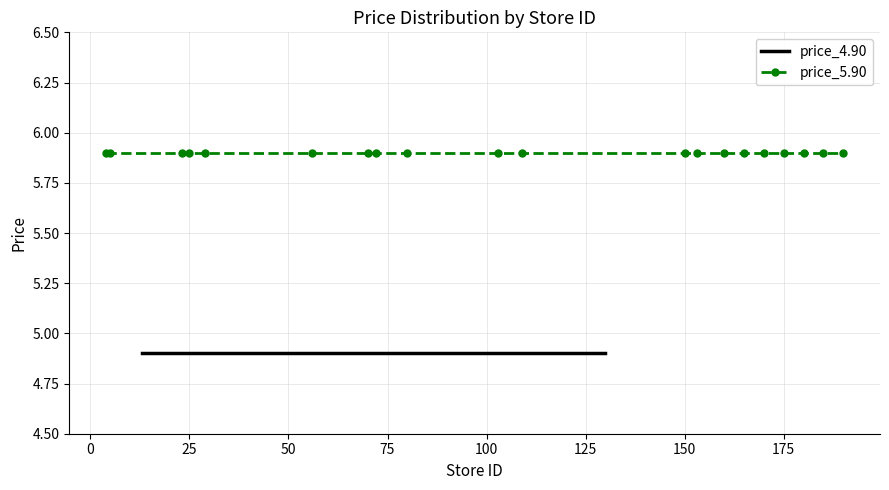

True or false: price_5.90 has more than 2 interior local peaks.

False